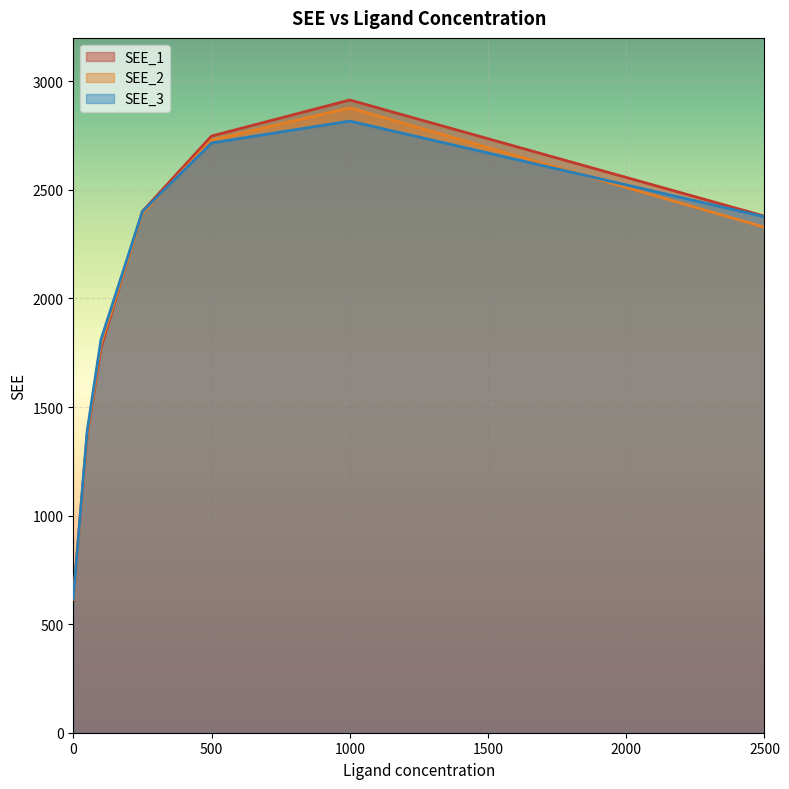

What is the minimum value shown in the chart?

615